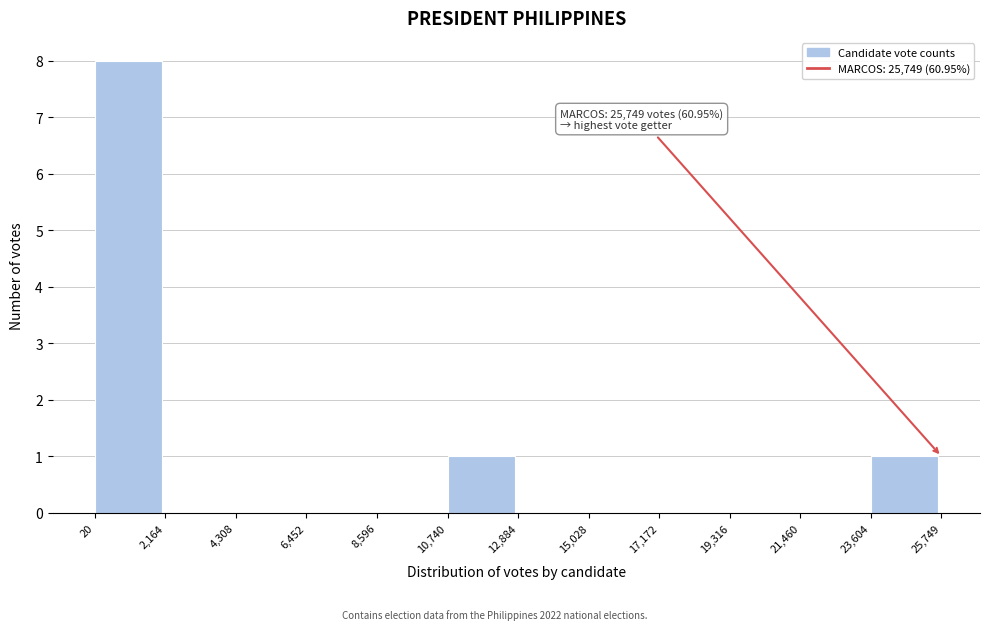

Which range on the x-axis has the tallest bar?

20 to 2,164